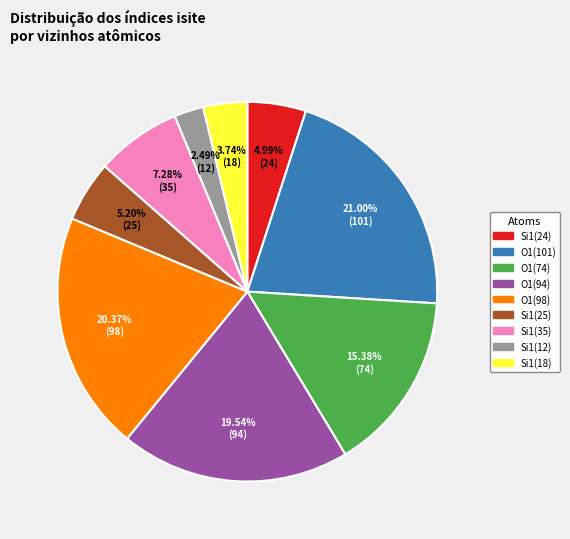

Does any single category account for the majority?

No